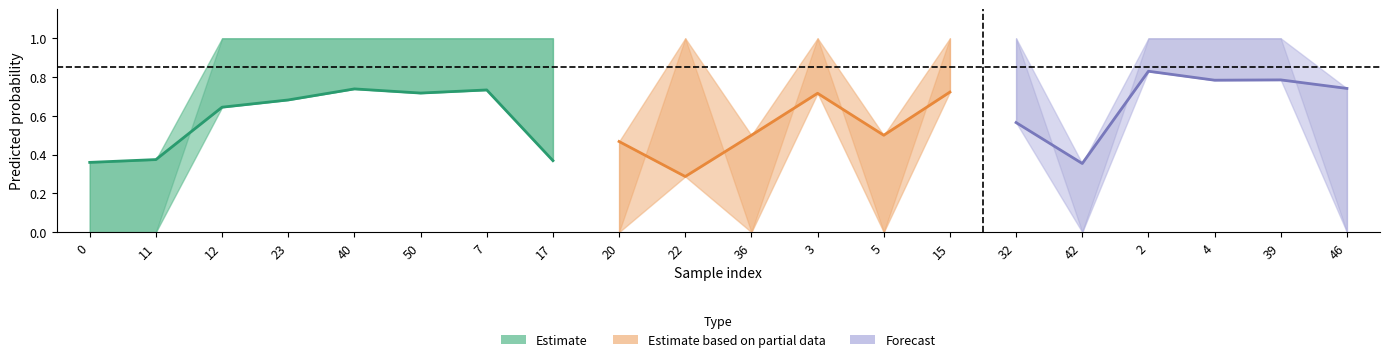

What is the maximum value for y_pred?

0.8